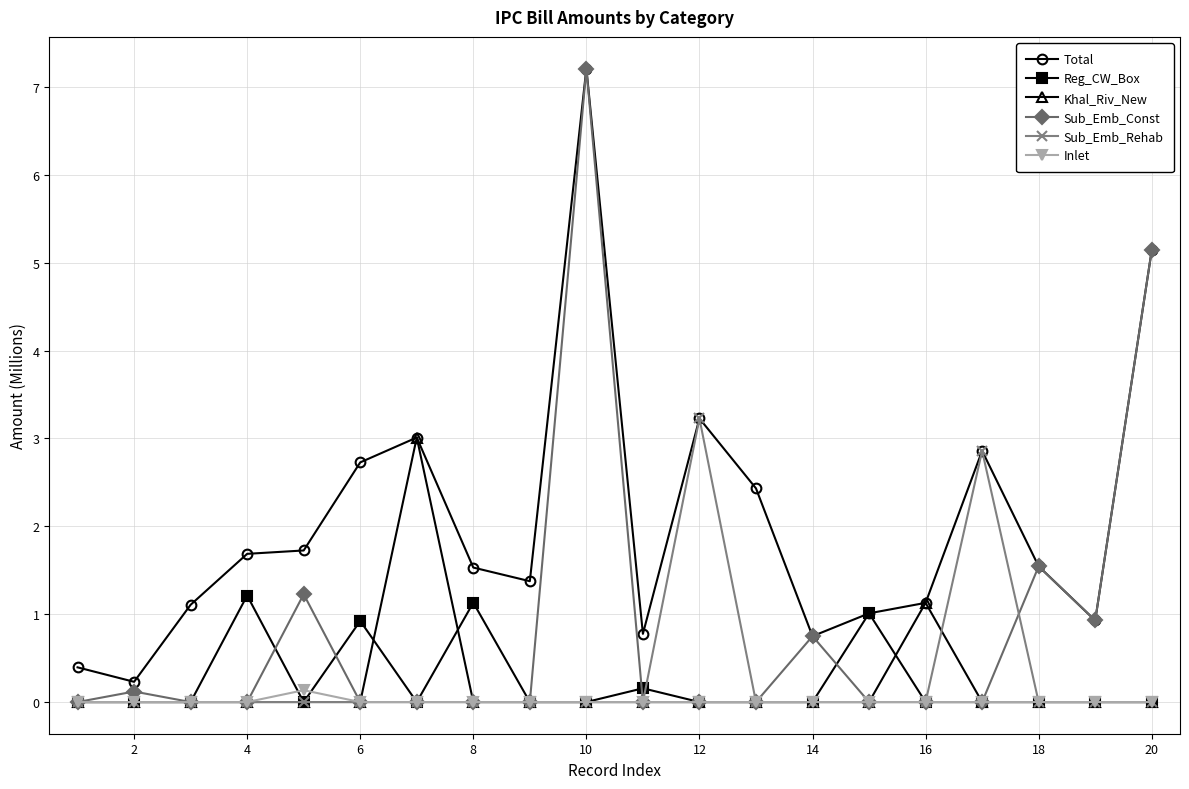

What is the maximum value for Khal_Riv_New?

3.0